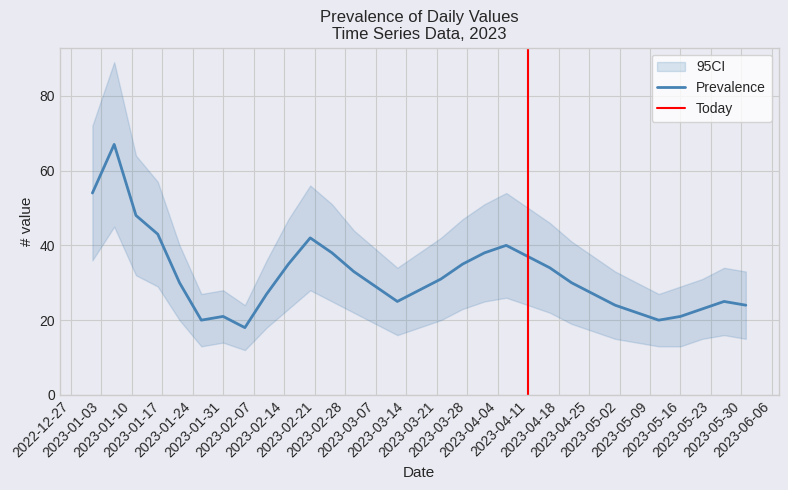

What is the label of the 24th point from the left?

2023-04-26